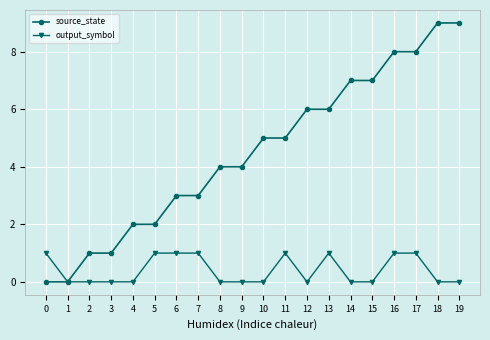

Is the value of output_symbol at 8 greater than the value of source_state at 3?

No